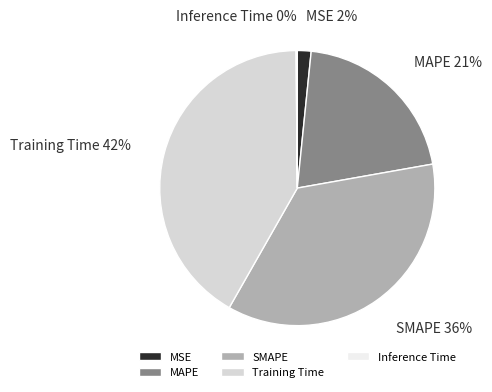

Is there any slice that represents more than half of the pie?

No